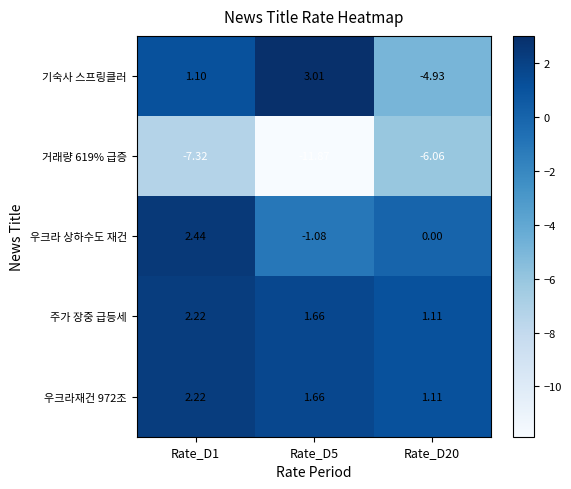

Is the value of 주가 장중 급등세 at Rate_D1 greater than the value of 기숙사 스프링클러 at Rate_D5?

No